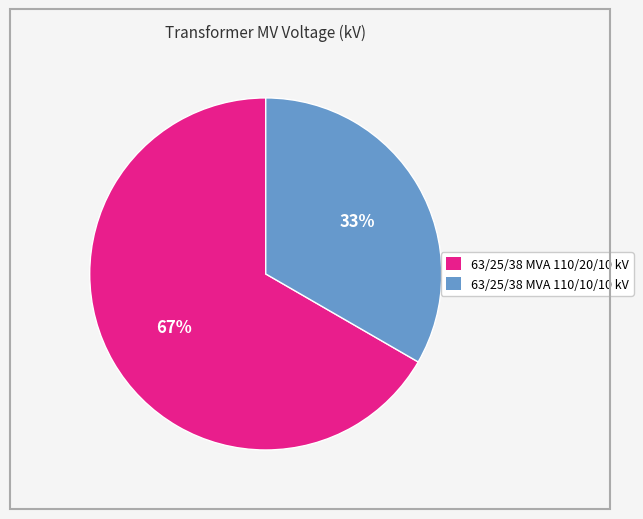

To the nearest percent, what is the average slice percentage?

50%